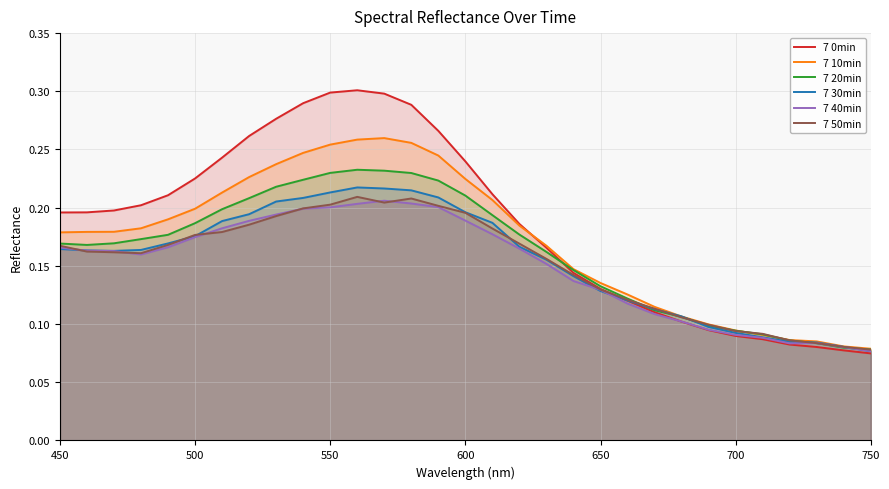

Which series has the largest total across all categories?

7 0min